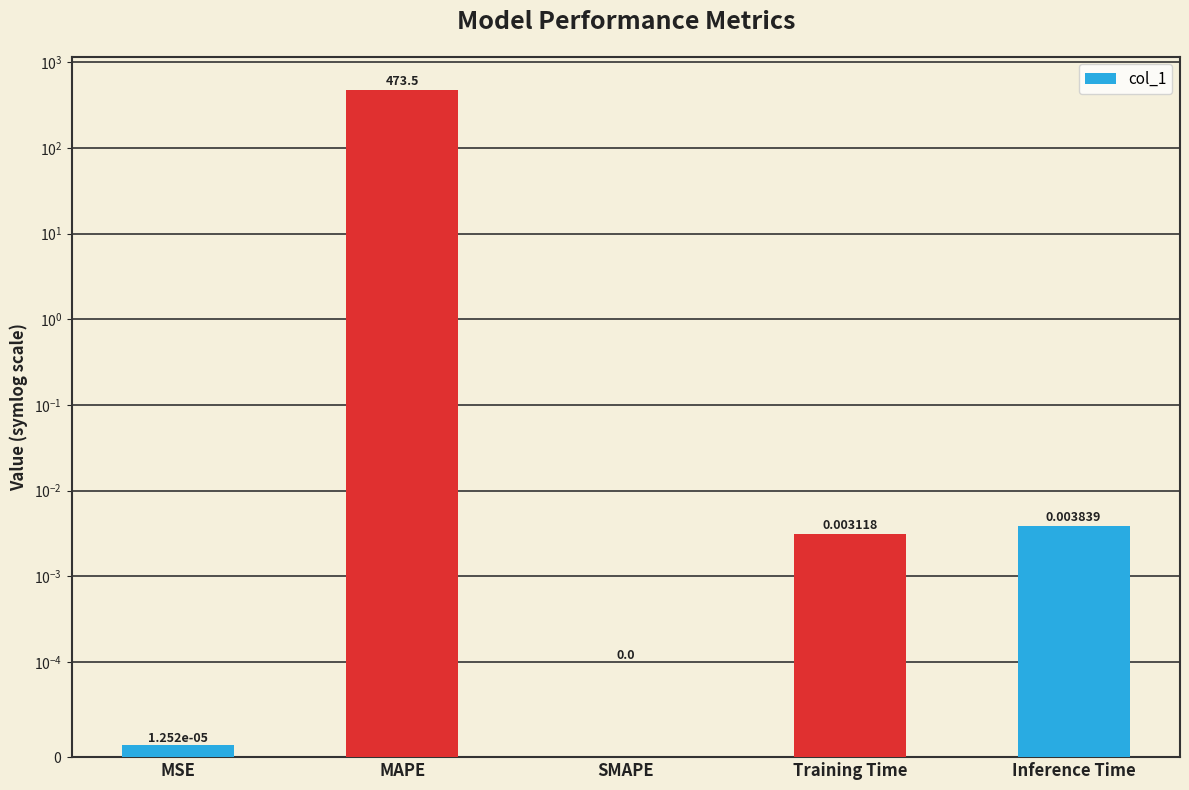

Reading right to left, list all the values displayed in this chart.

0.0	0.0	0.0	473.5	0.0